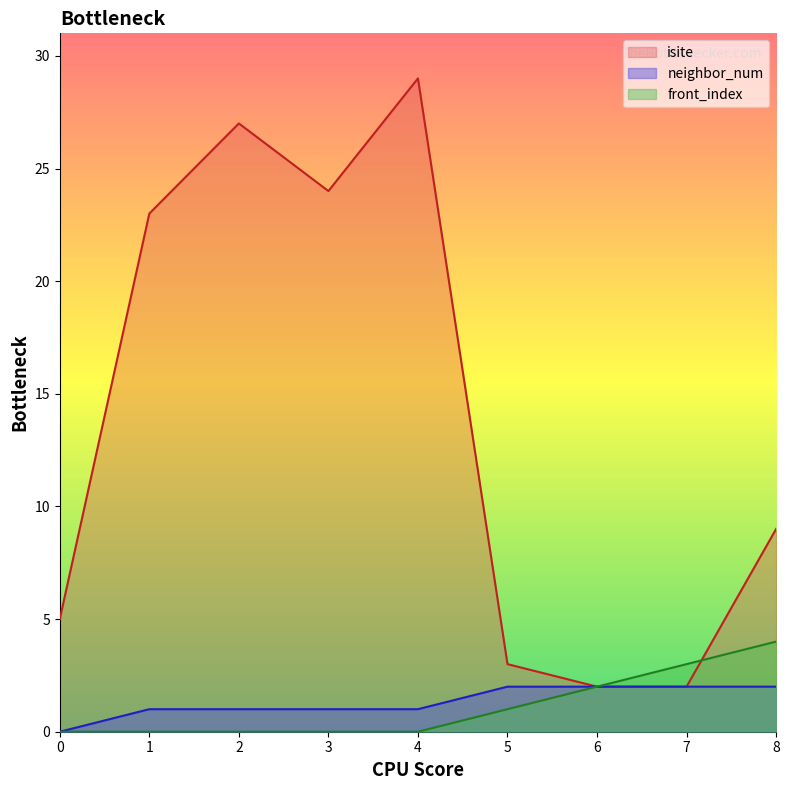

List the labels in order of front_index value, largest first.

8, 7, 6, 5, 0, 1, 2, 3, 4